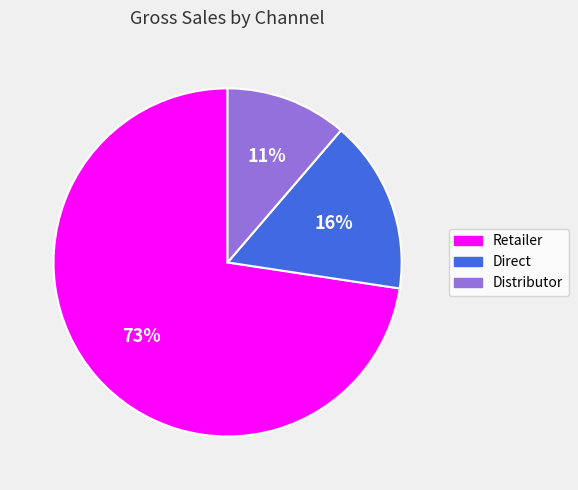

To the nearest percent, what portion does Retailer represent?

73%